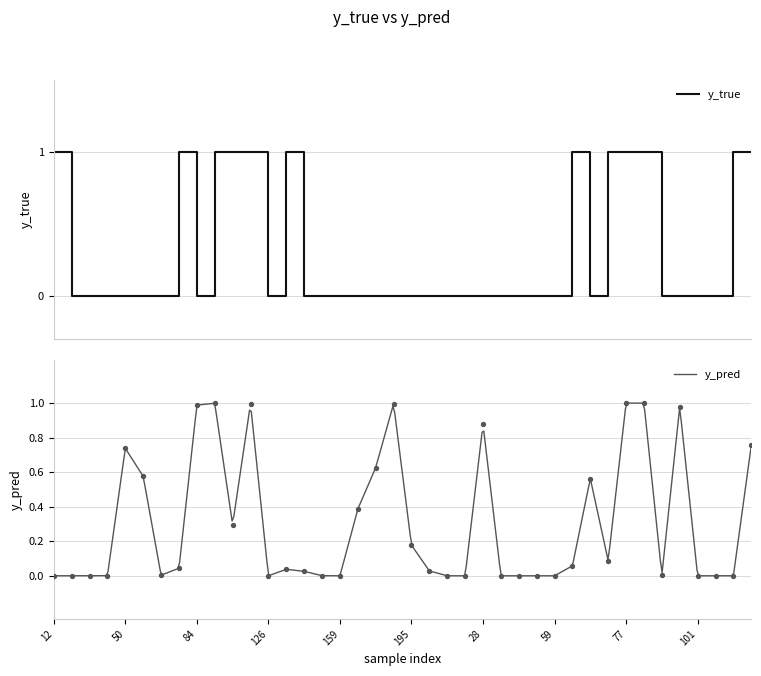

Which series has the largest total across all categories?

y_pred